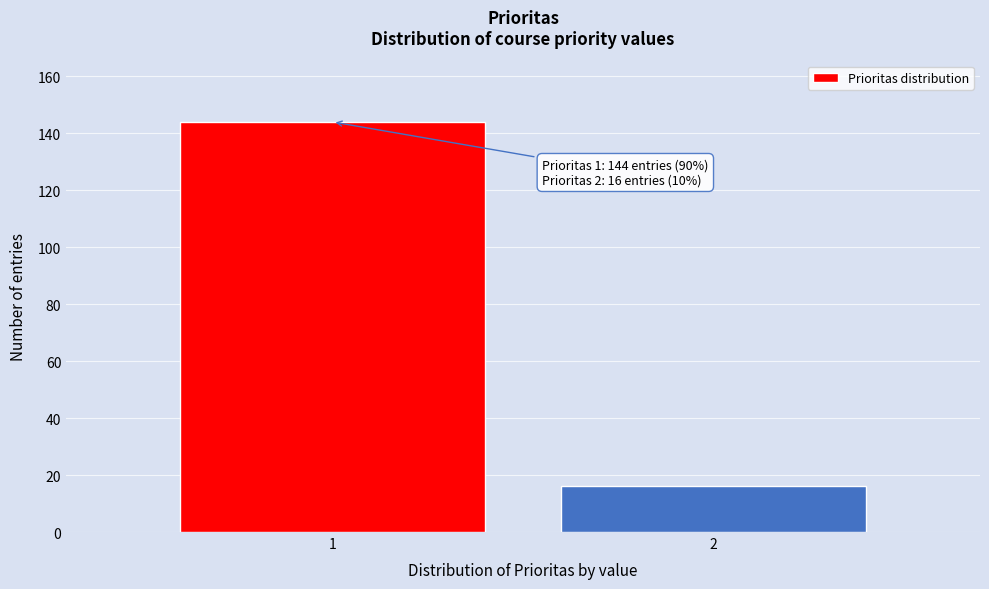

Reading right to left, extract all data points from this chart.

16	144